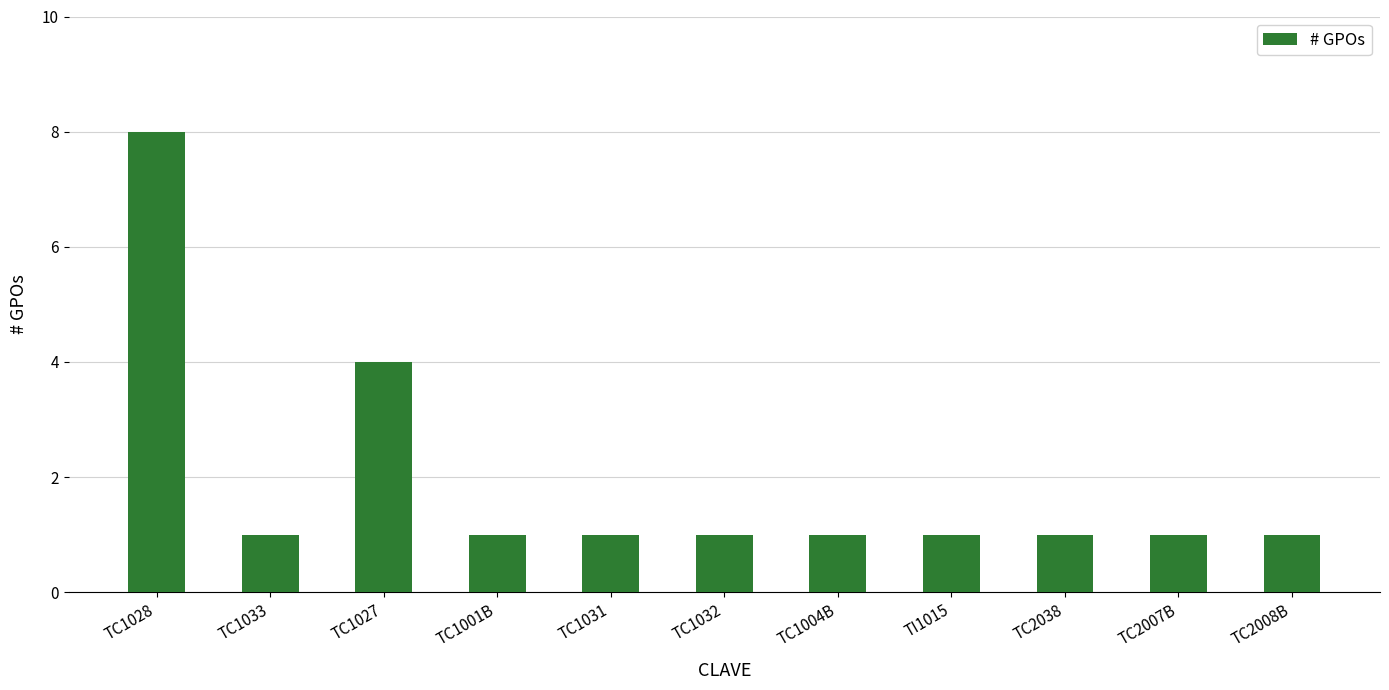

Is it true that the value at TC1027 is 4?

True